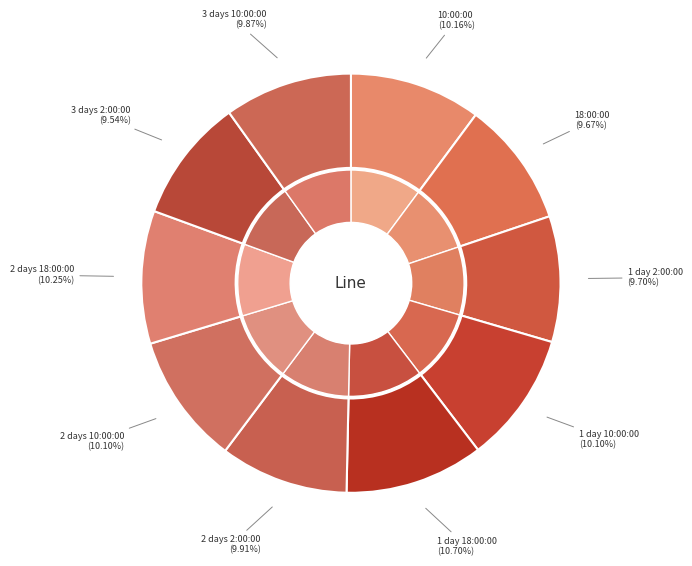

Does 1 day 18:00:00 represent more than half of the total?

No